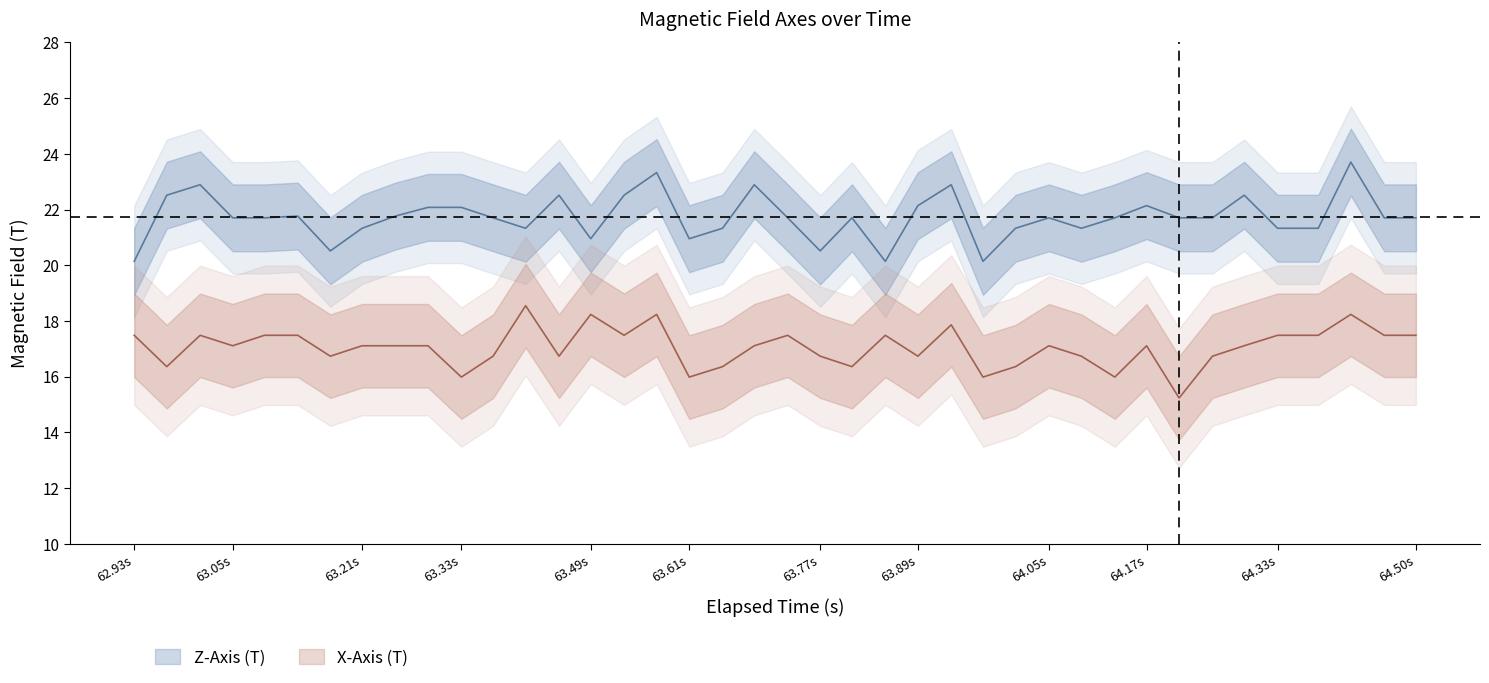

Which series has the largest total across all categories?

Z-Axis (T)